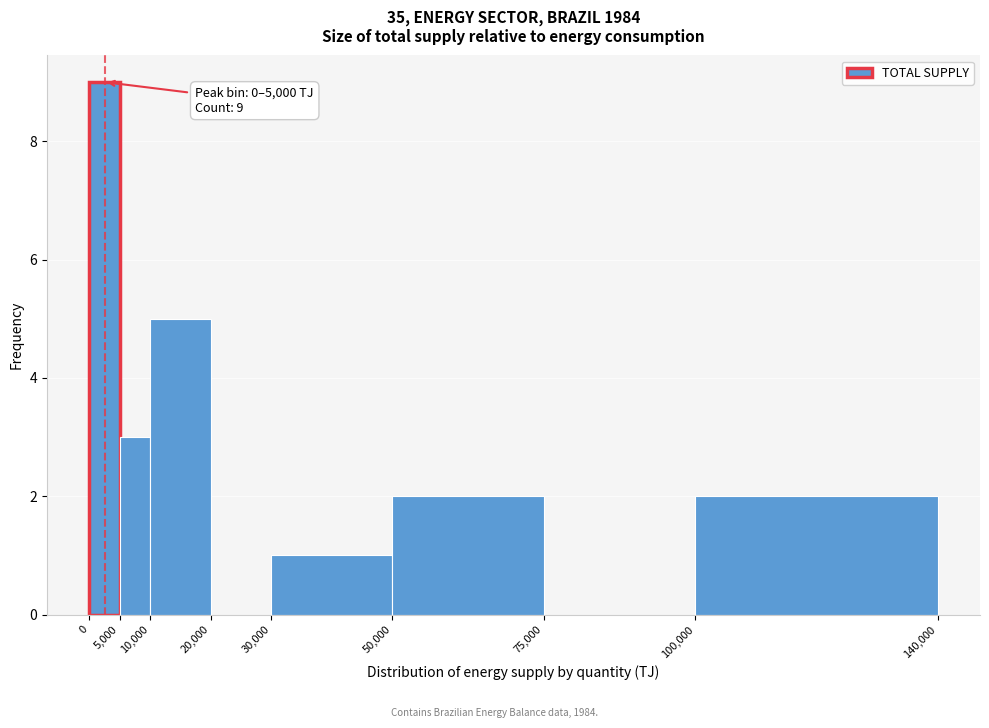

Which range on the x-axis has the tallest bar?

0 to 5,000